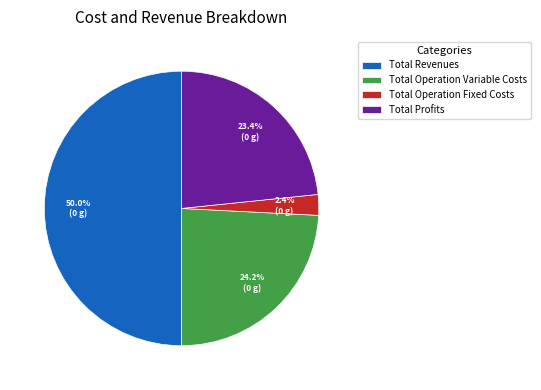

How many slices are in this pie chart?

4